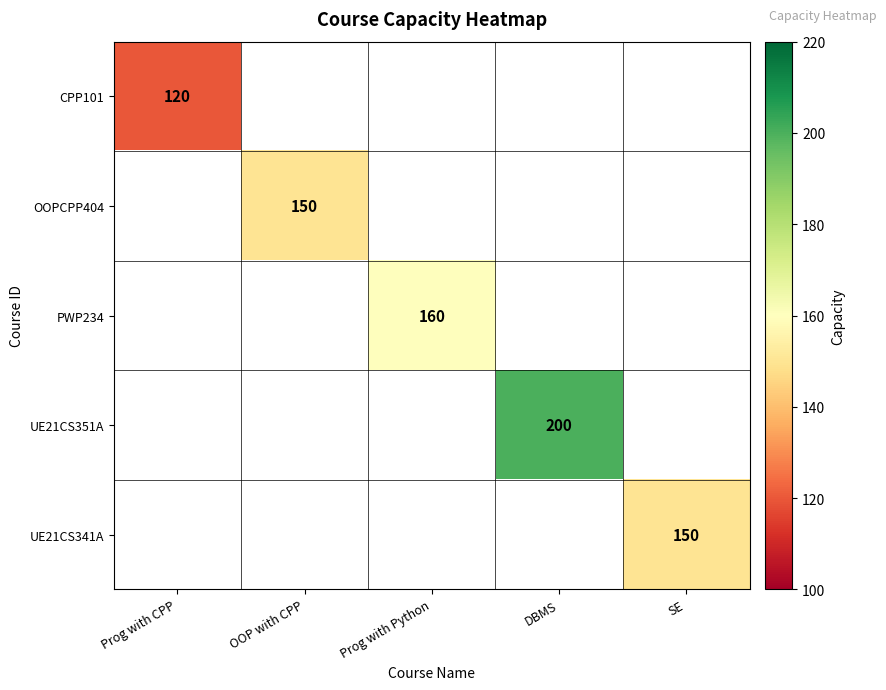

Is it true that UE21CS341A equals 36 at SE?

False